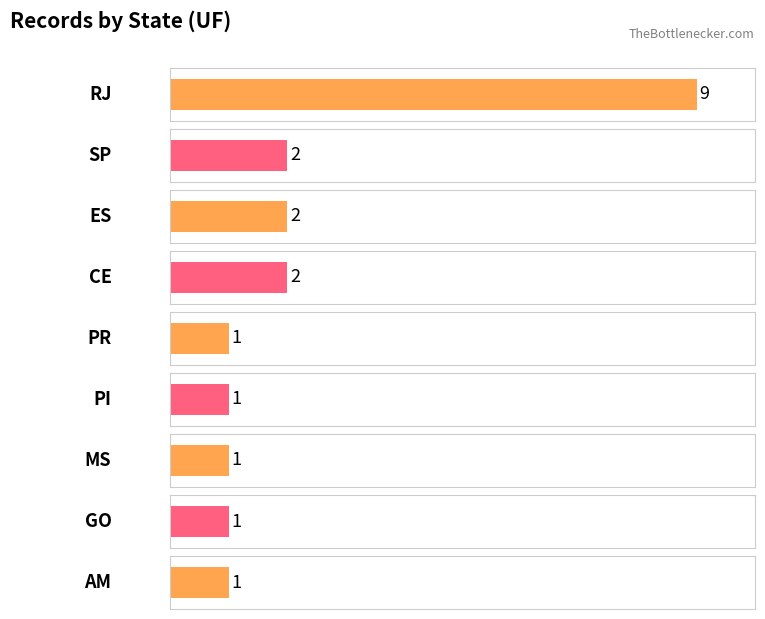

Does the chart contain any negative values?

No